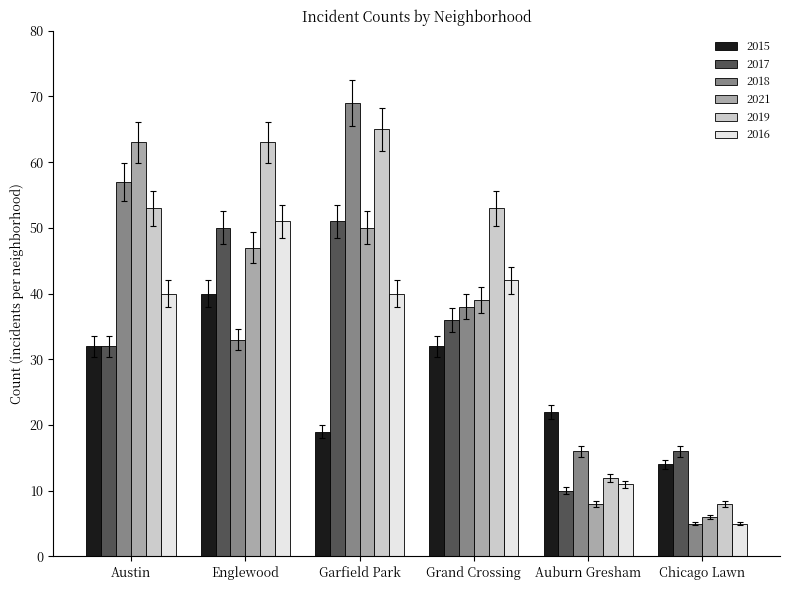

Which series has the largest range (max minus min)?

2018